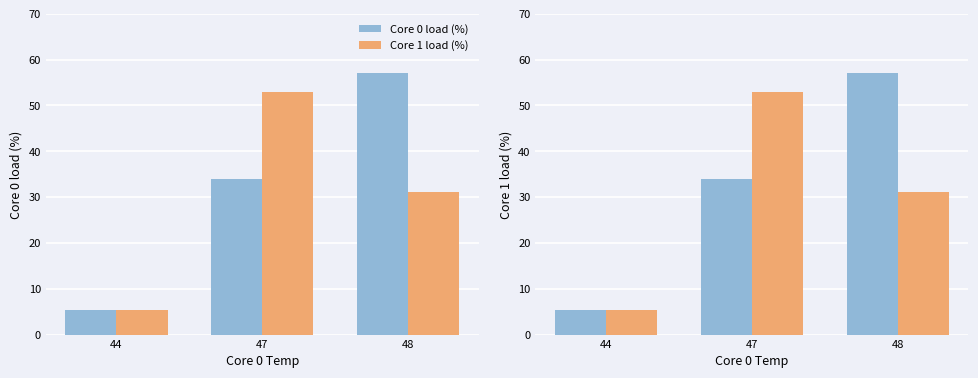

Does the chart contain stacked bars?

No